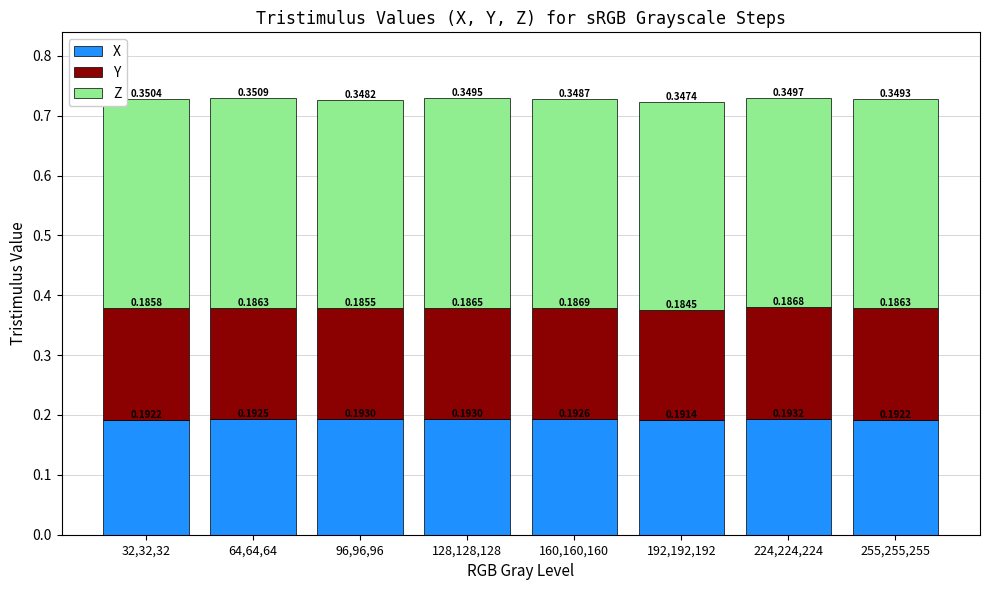

How many bars are there in total?

8